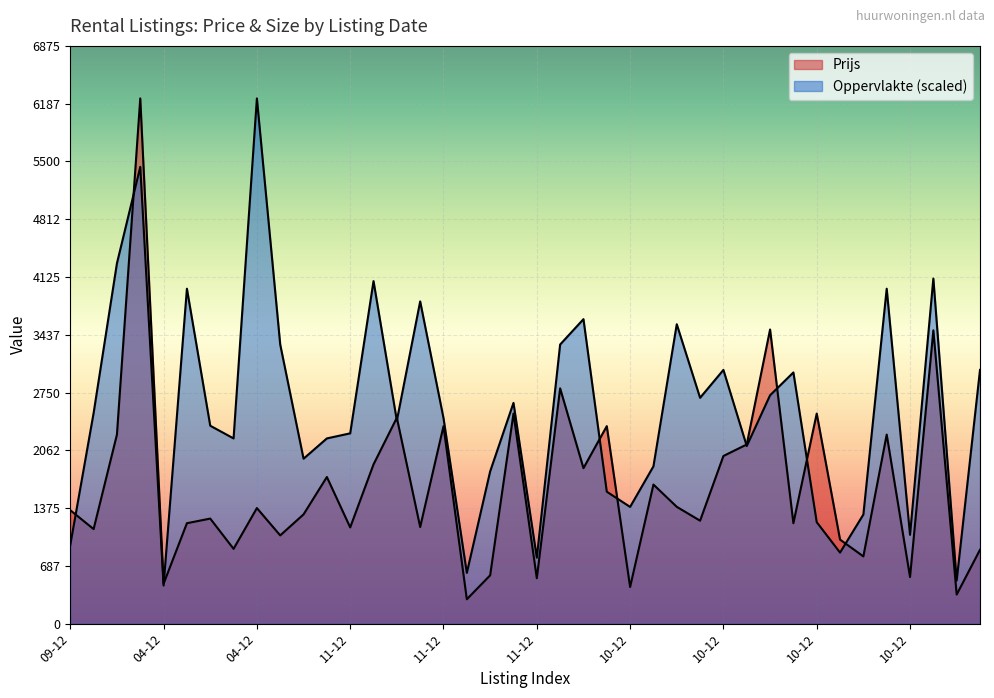

What are all the series names shown in the legend?

Prijs, Oppervlakte